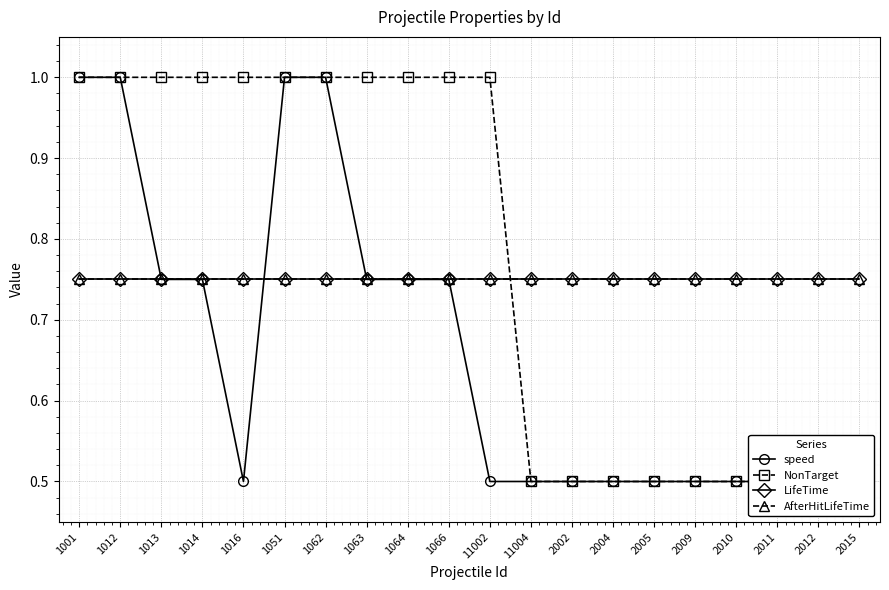

What position from the right is 1062?

14